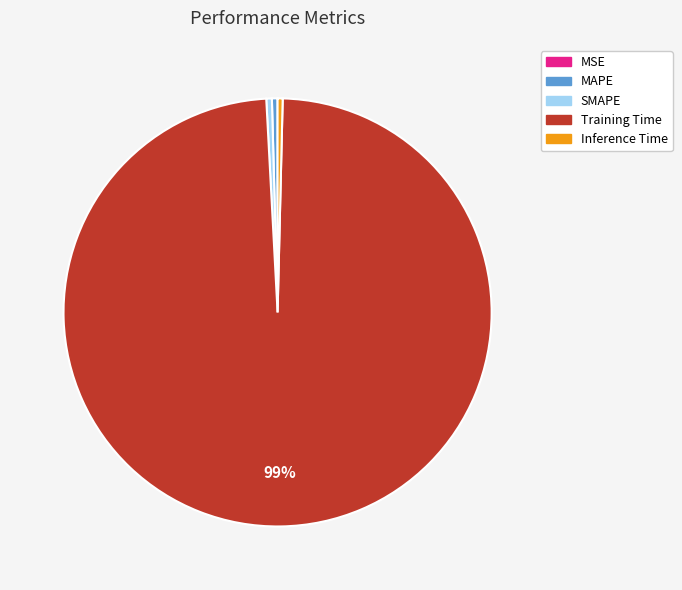

Which has a higher value, Training Time or Inference Time?

Training Time